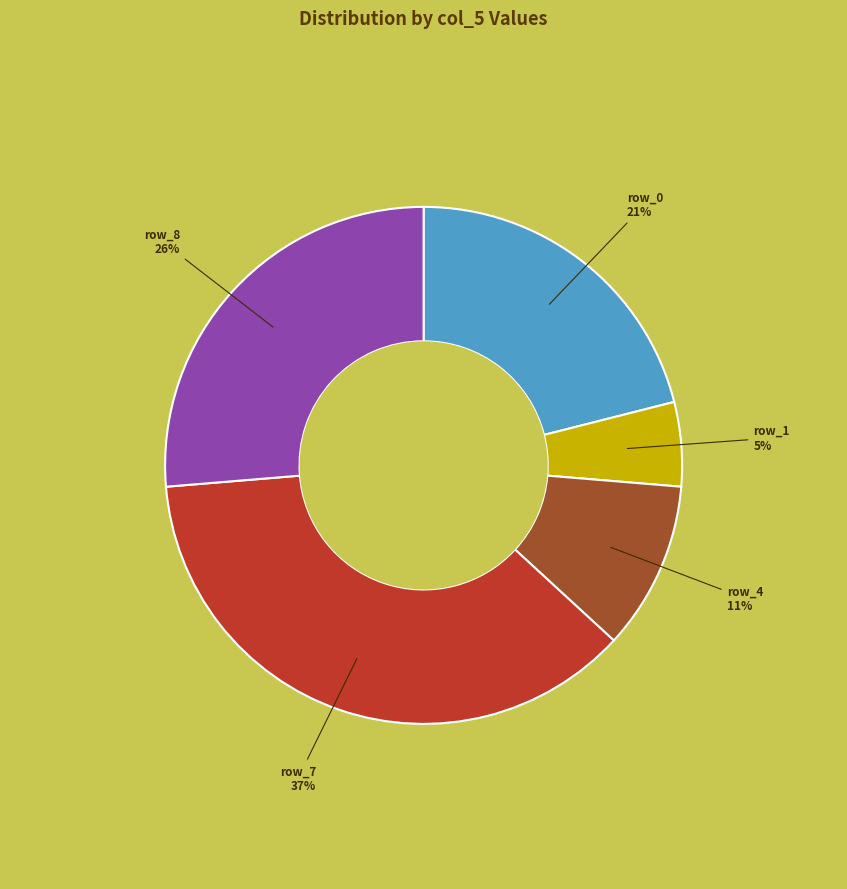

Which category has the smallest portion of the pie?

row_1